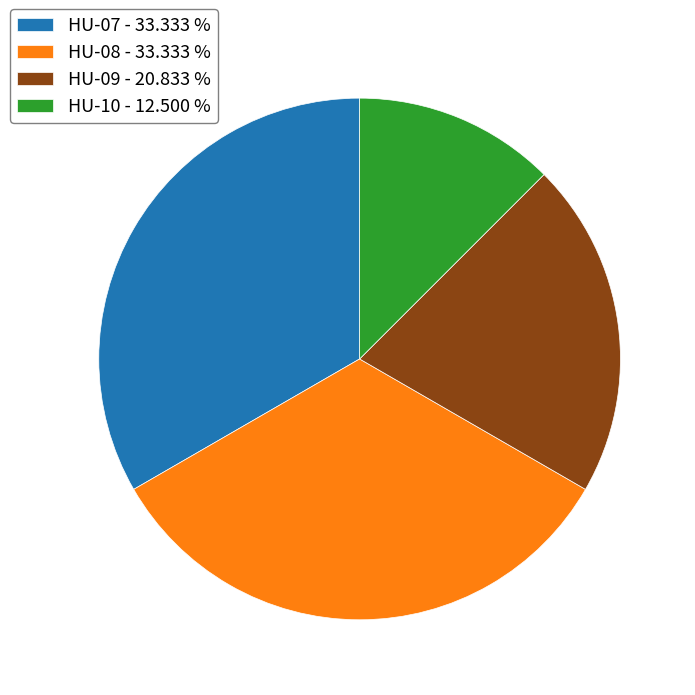

How many slices are in this pie chart?

4